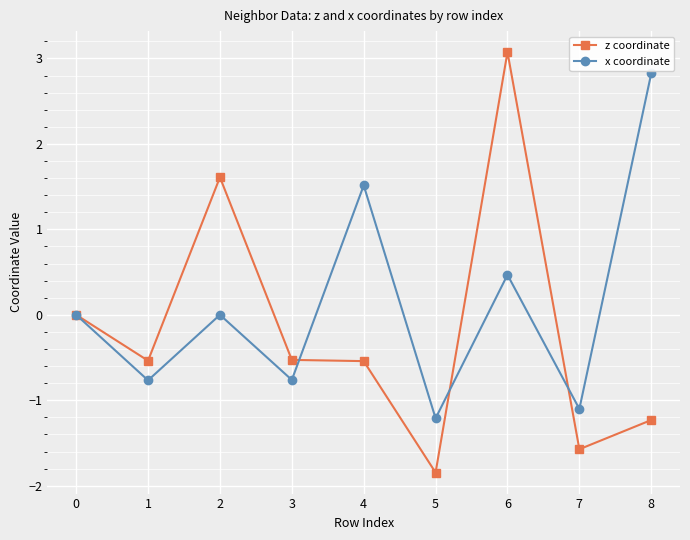

What are all the series names shown in the legend?

z coordinate, x coordinate